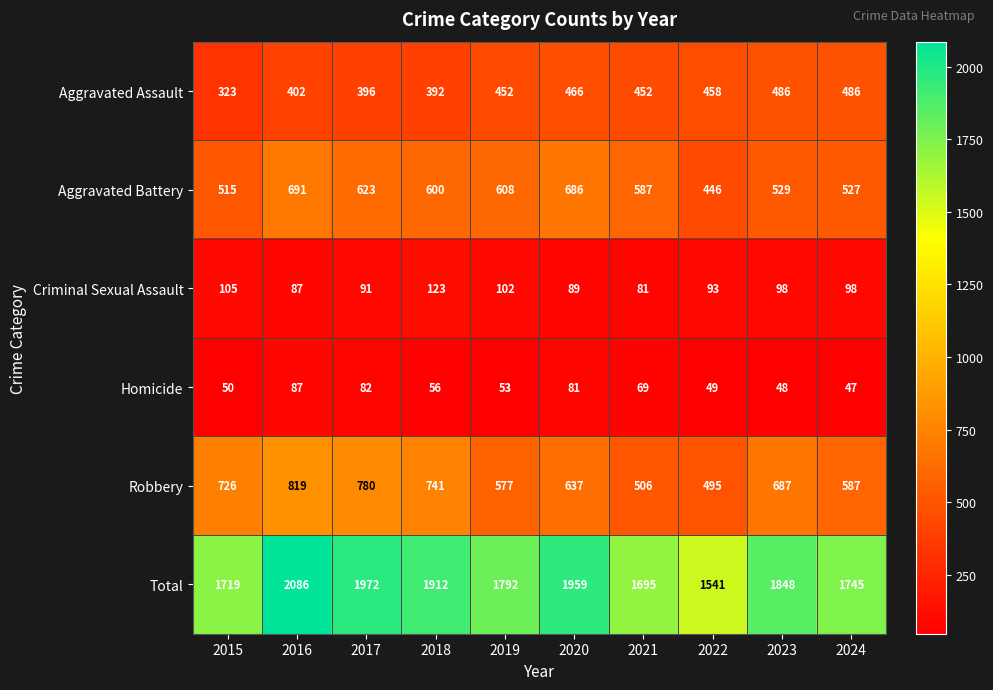

What is the sum of all Criminal Sexual Assault values?

967